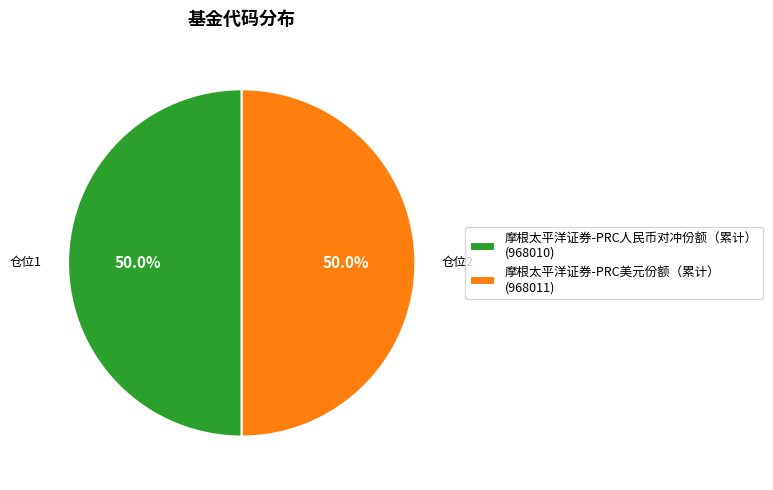

To the nearest percent, what percentage of the pie is 摩根太平洋证券-PRC人民币对冲份额（累计）?

50%